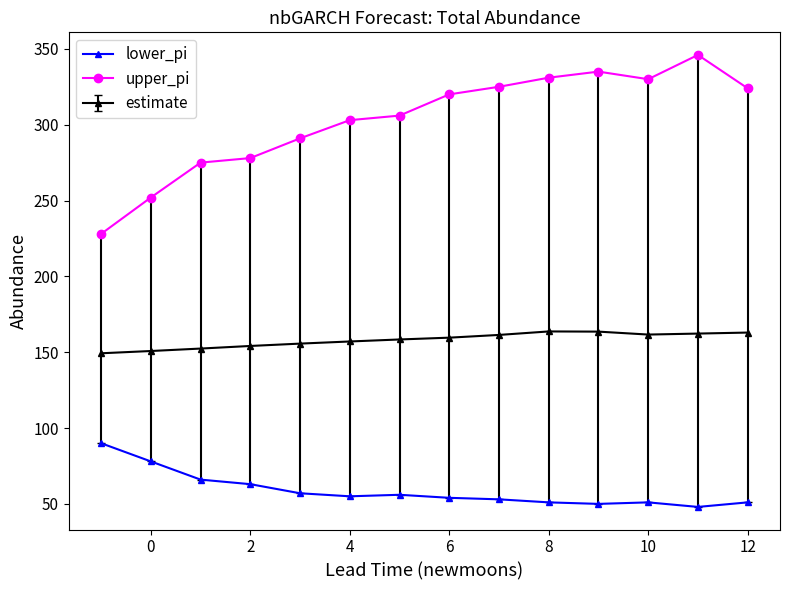

Rank the series by their maximum value, from lowest to highest.

lower_pi, estimate, upper_pi